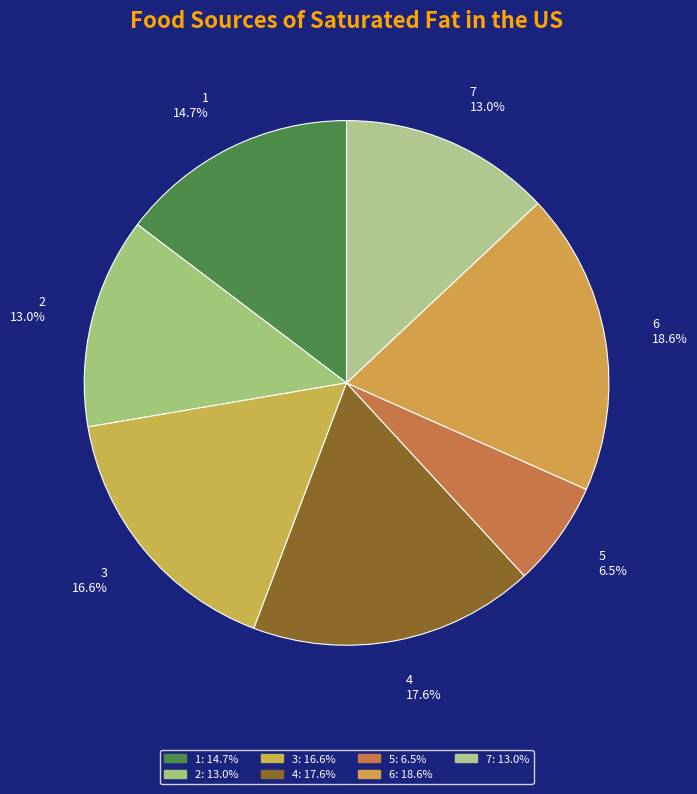

What is the largest slice in the pie chart?

6